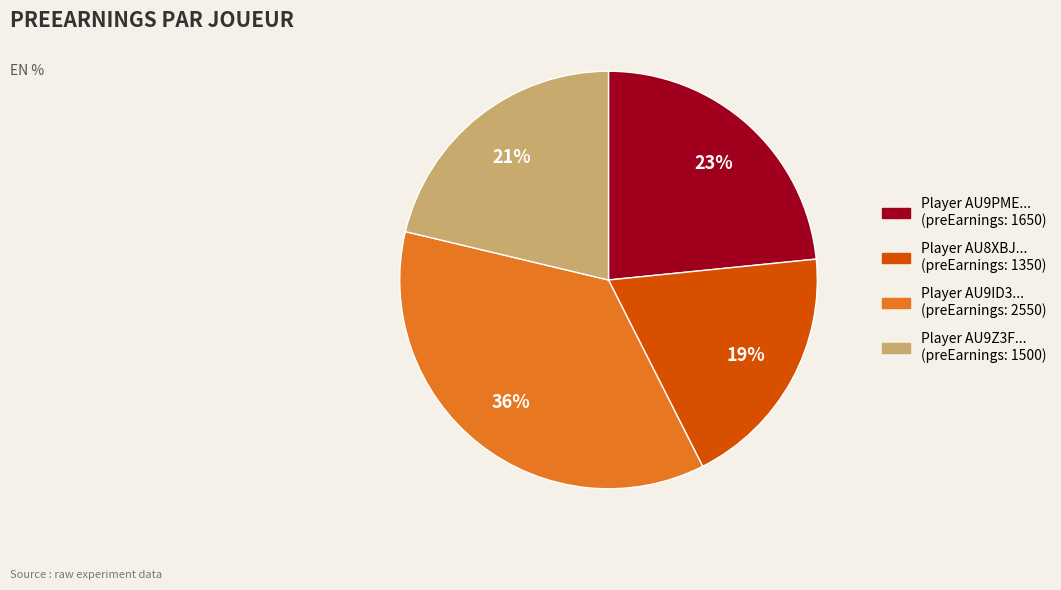

To the nearest percent, what is the difference between the largest and smallest slice percentages?

17%